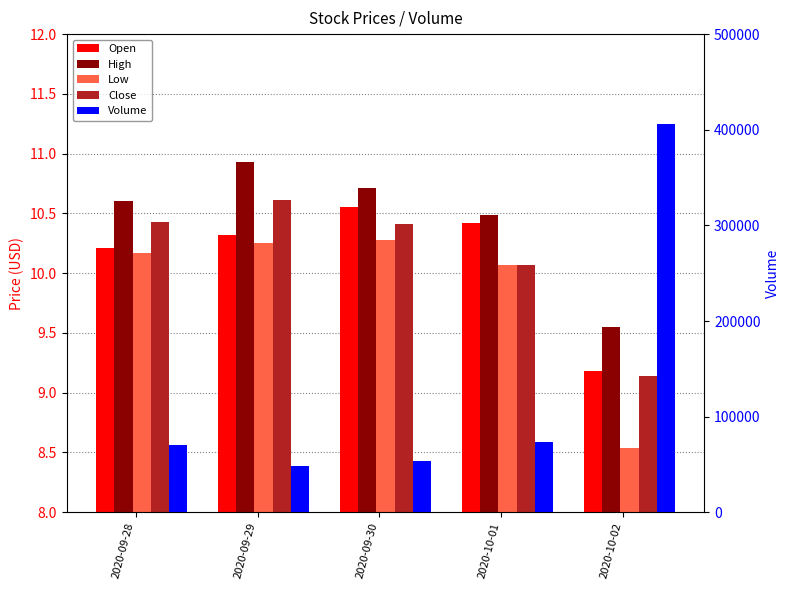

At how many categories does at least one series exceed 323502?

1